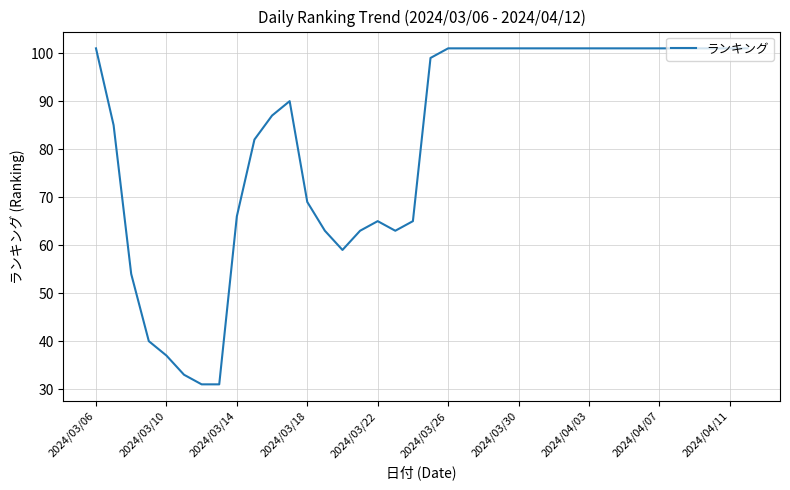

What is the average value?

82